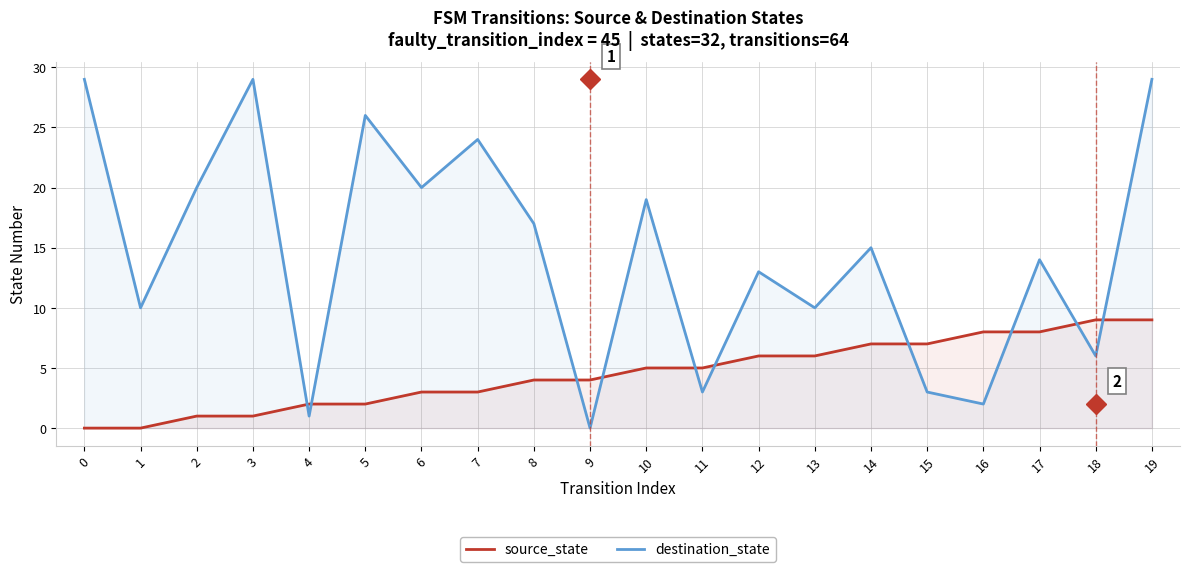

At which label does source_state reach its peak?

18